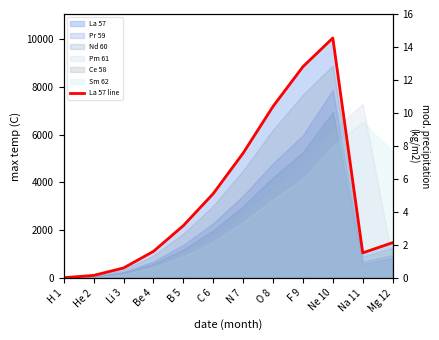

Reading right to left, transcribe all the data shown in this chart.

Mg 12=1477.0	Na 11=1051.0	Ne 10=10039.0	F 9=8838.0	O 8=7177.0	N 7=5223.0	C 6=3529.0	B 5=2189.0	Be 4=1113.0	Li 3=418.8	He 2=108.2	H 1=13.1